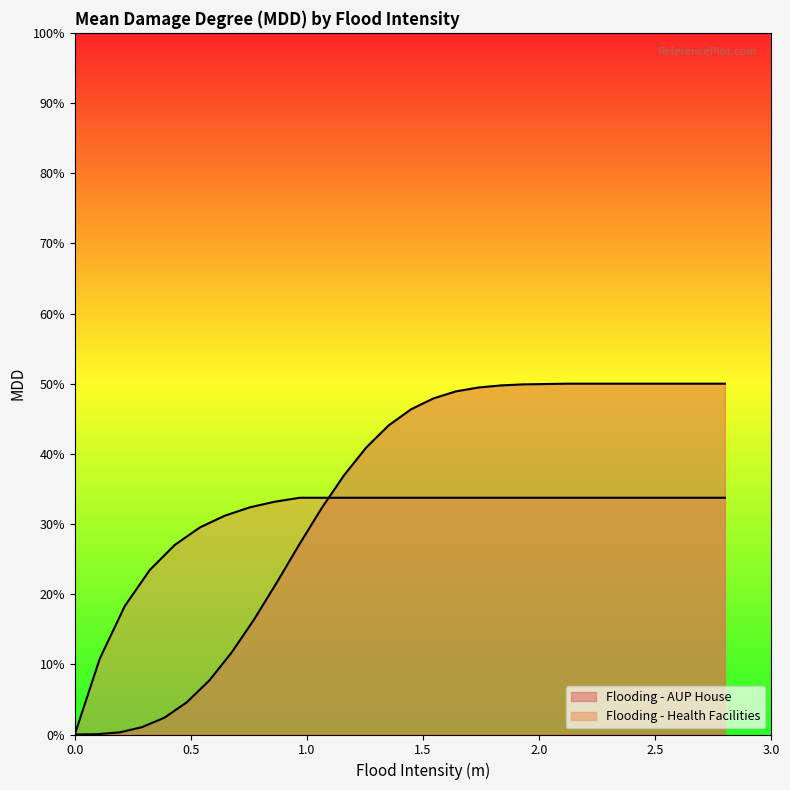

True or false: Flooding - Health Facilities has more than 1 points higher than both neighbors.

False